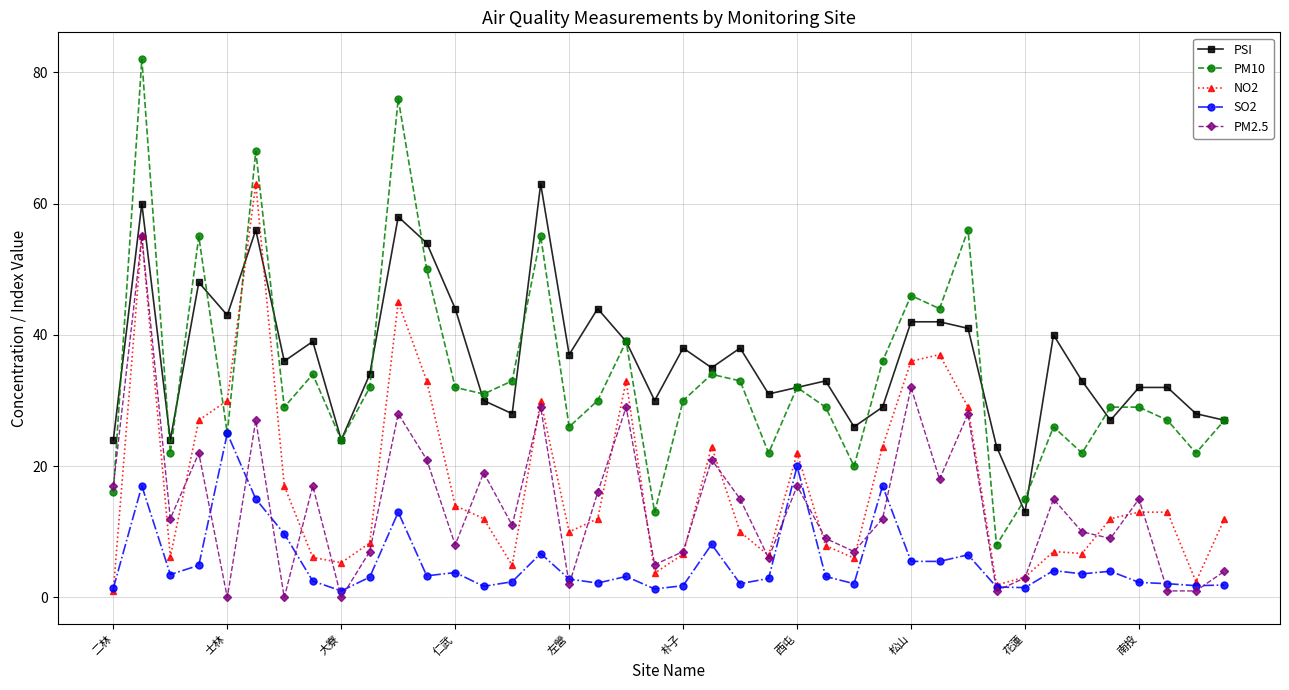

Which series has the largest range (max minus min)?

PM10